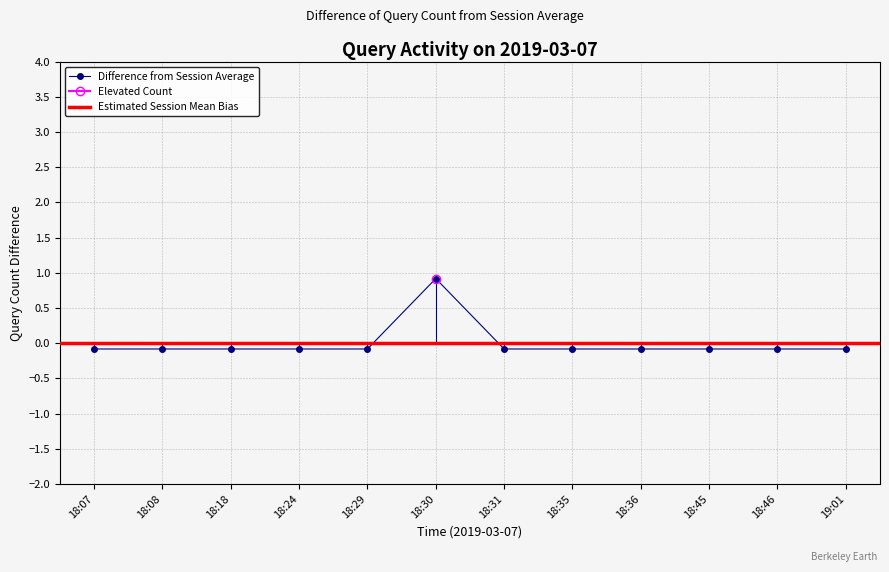

Is it true that the value at 18:45 is -0.1?

True